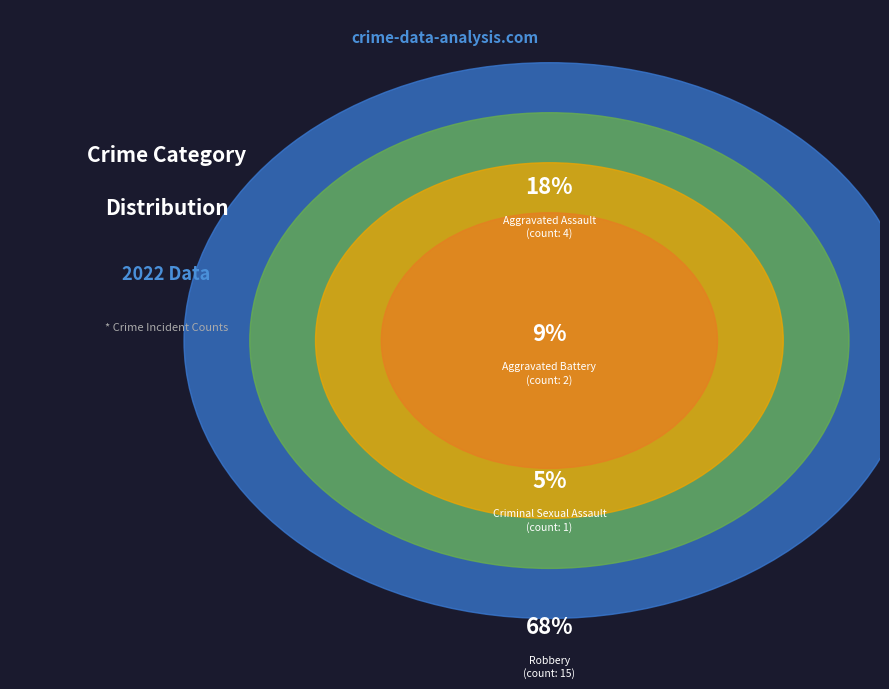

How many segments does this pie chart have?

4